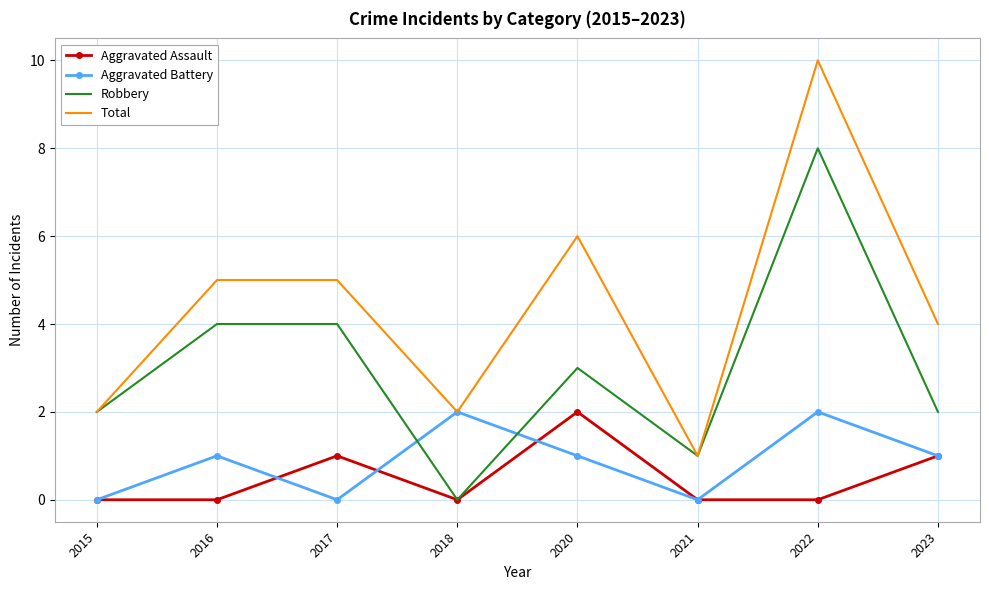

True or false: Robbery and Aggravated Battery cross at least once.

True